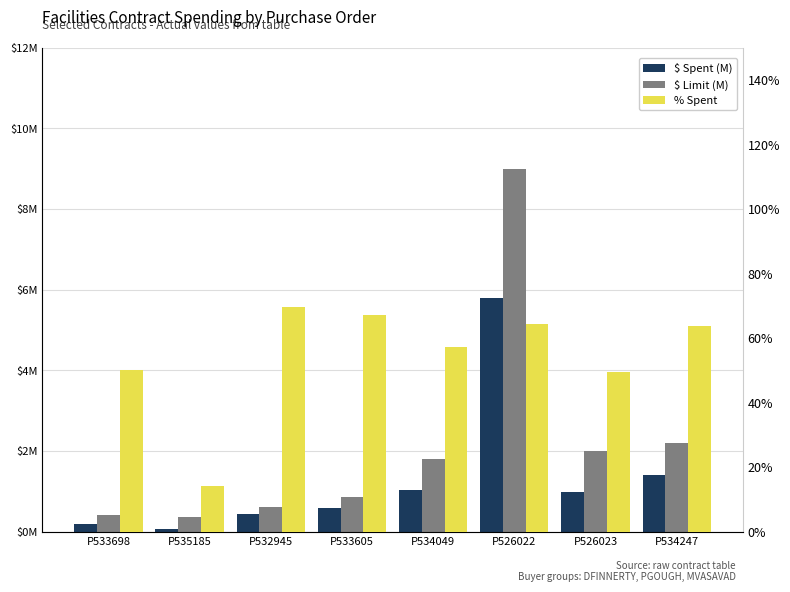

How many bars are there in total?

24